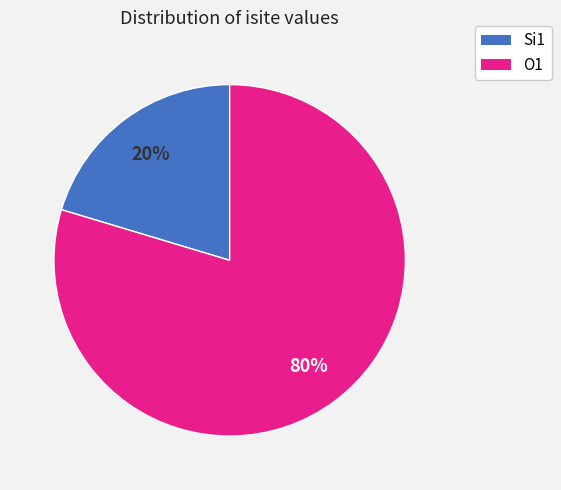

Is there a majority slice in this chart?

Yes